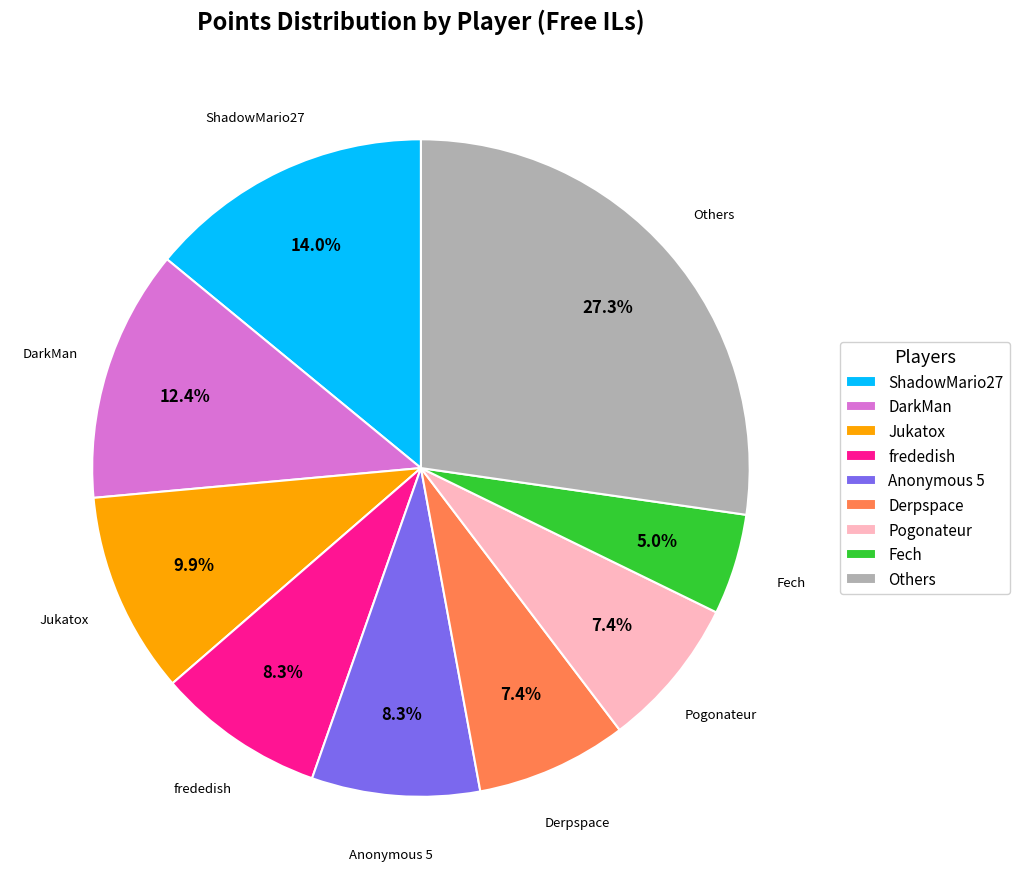

Is there any slice that represents more than half of the pie?

No